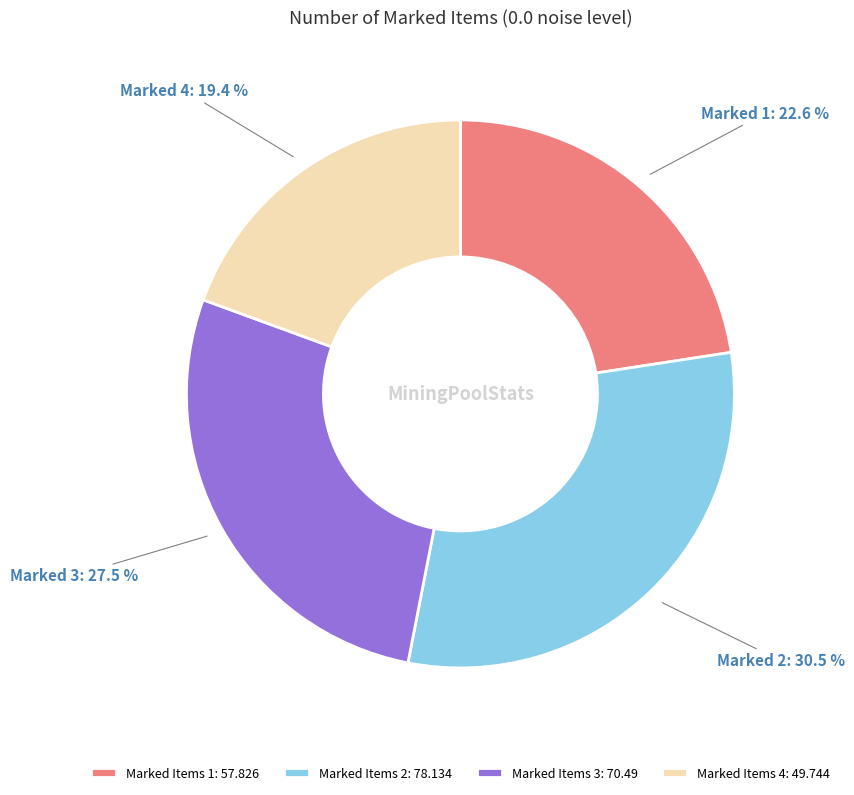

To the nearest percent, what is the average slice percentage?

25%